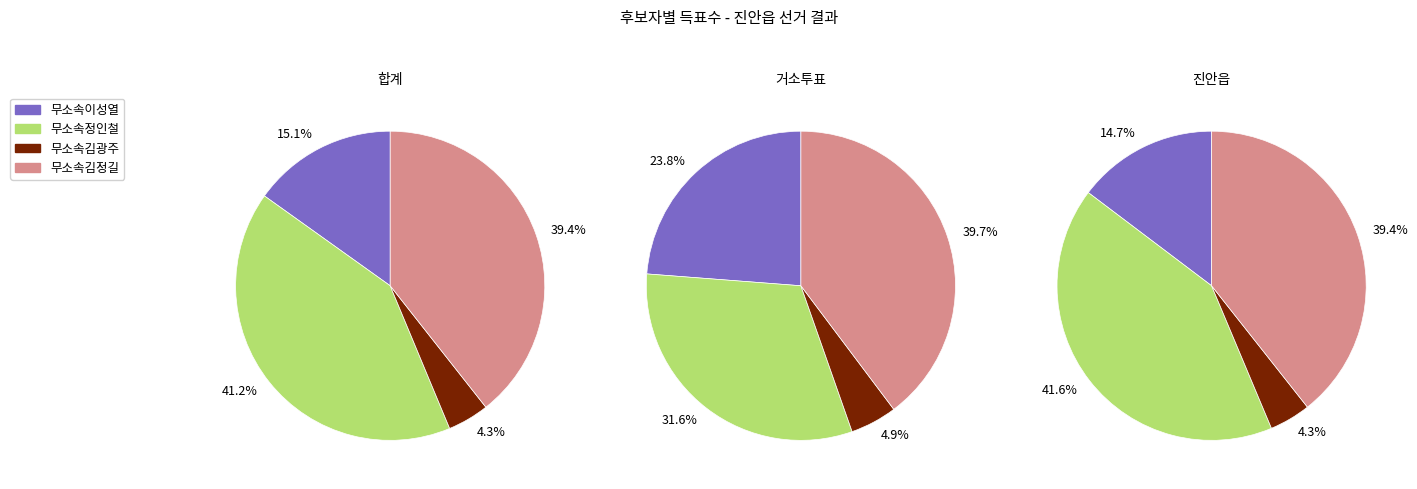

The 진안읍 slice represents 62% of the pie. True or false?

False